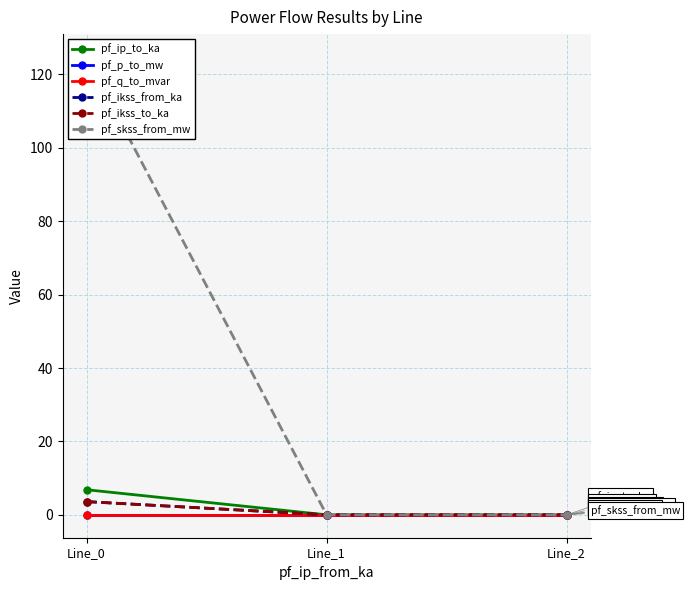

Which series has the largest total across all categories?

pf_skss_from_mw